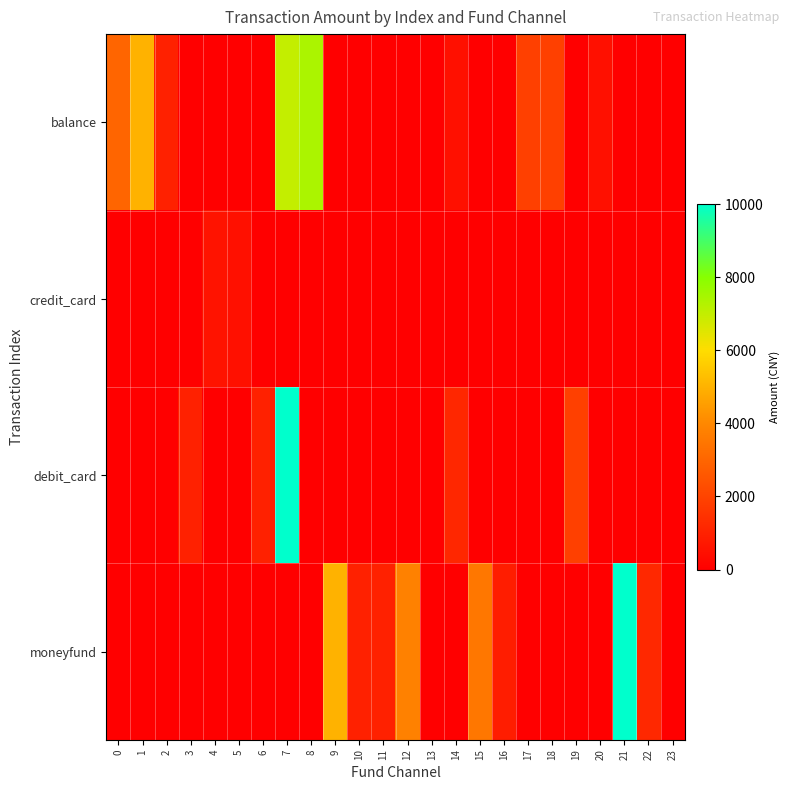

Reading right to left, transcribe all the data shown in this chart.

balance: 23=0	22=0	21=0	20=500	19=0	18=1900	17=1900	16=0	15=0	14=500	13=0	12=0	11=0	10=0	9=0	8=7400	7=7000	6=0	5=0	4=0	3=0	2=1000	1=5000	0=3000
credit_card: 23=0	22=0	21=0	20=0	19=0	18=0	17=0	16=0	15=0	14=0	13=0	12=0	11=0	10=0	9=0	8=0	7=0	6=0	5=500	4=575	3=0	2=0	1=0	0=0
debit_card: 23=0	22=0	21=0	20=0	19=1900	18=0	17=0	16=0	15=0	14=1160	13=0	12=0	11=0	10=0	9=0	8=0	7=10000	6=1000	5=0	4=0	3=1000	2=0	1=0	0=0
moneyfund: 23=0	22=1200	21=10000	20=0	19=0	18=0	17=0	16=888	15=3500	14=0	13=0	12=3800	11=1000	10=1000	9=5000	8=0	7=0	6=0	5=0	4=0	3=0	2=0	1=0	0=0